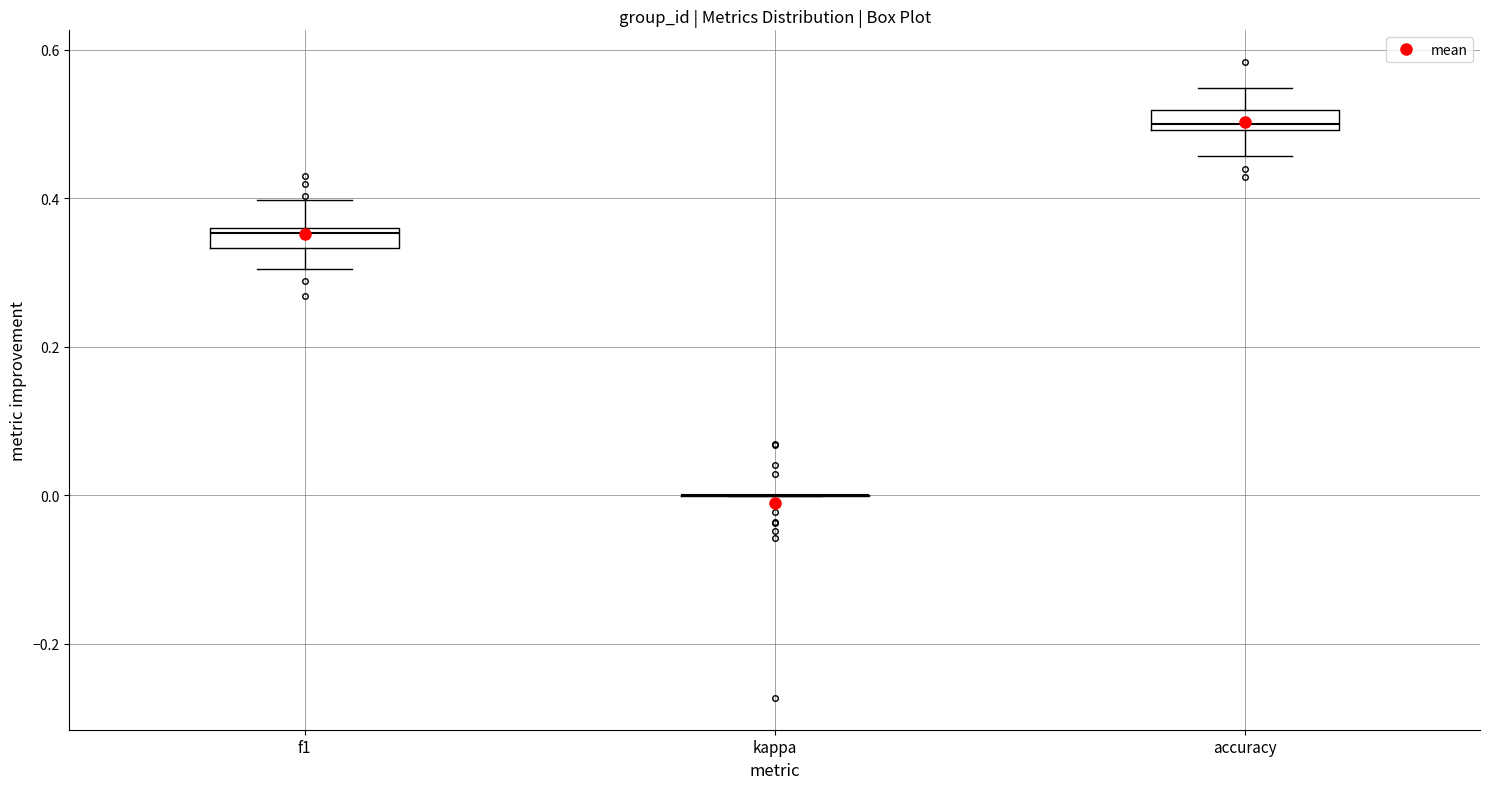

Where does the lower whisker of the box for f1 end on the y-axis? The values are not printed on the chart, so give them approximately, as read against the axis.

0.30